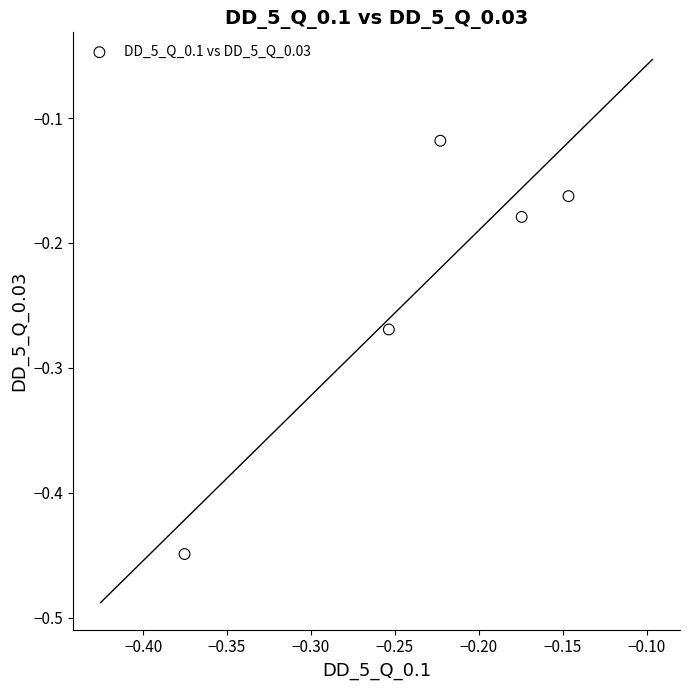

What is the range of Y values (max minus min)?

0.3